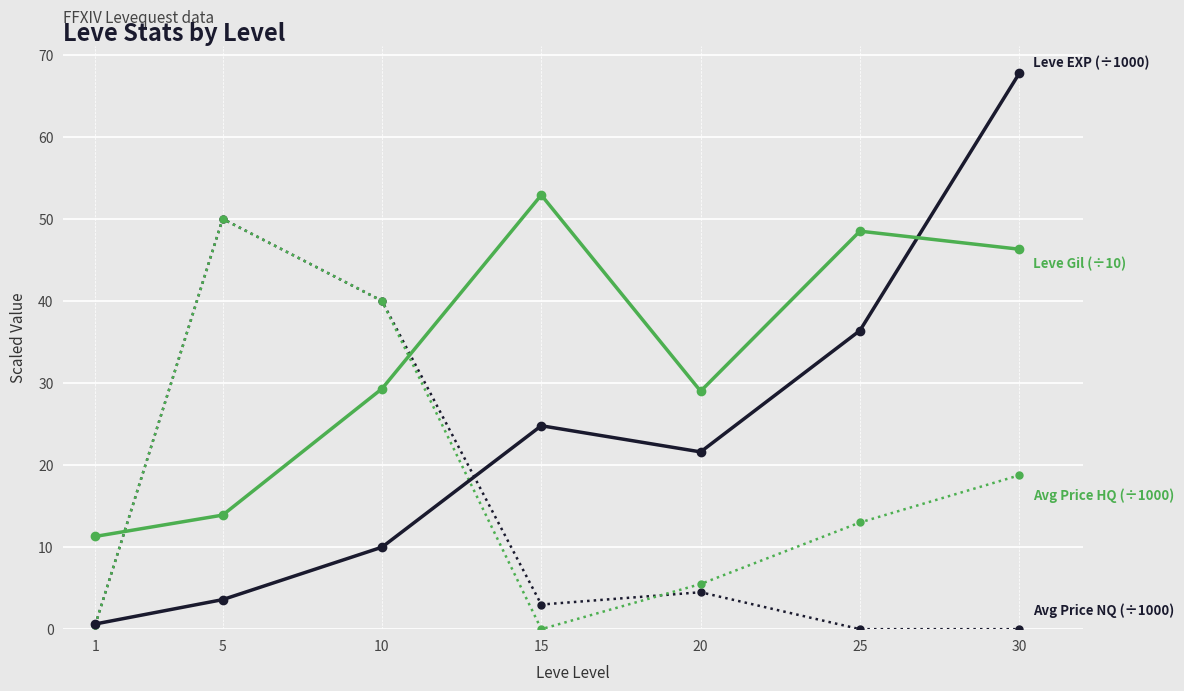

What is the spread (max minus min) of values at 15?

52.9